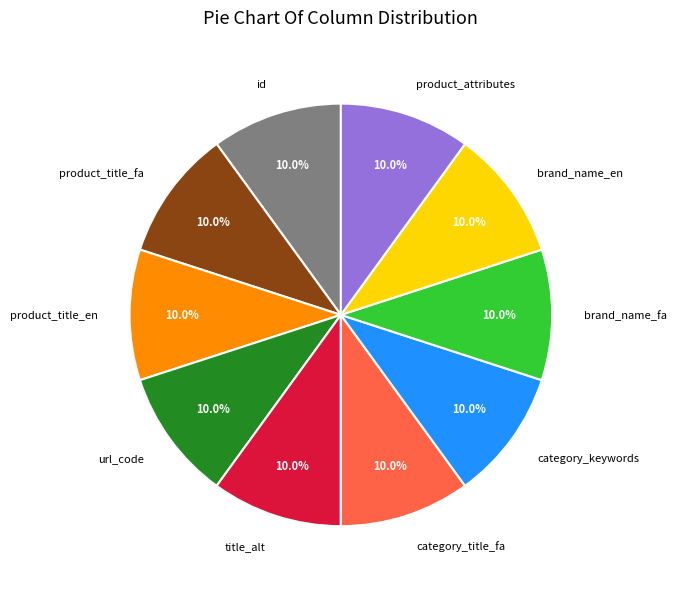

Do product_title_en and category_keywords together represent more than half of the pie?

No